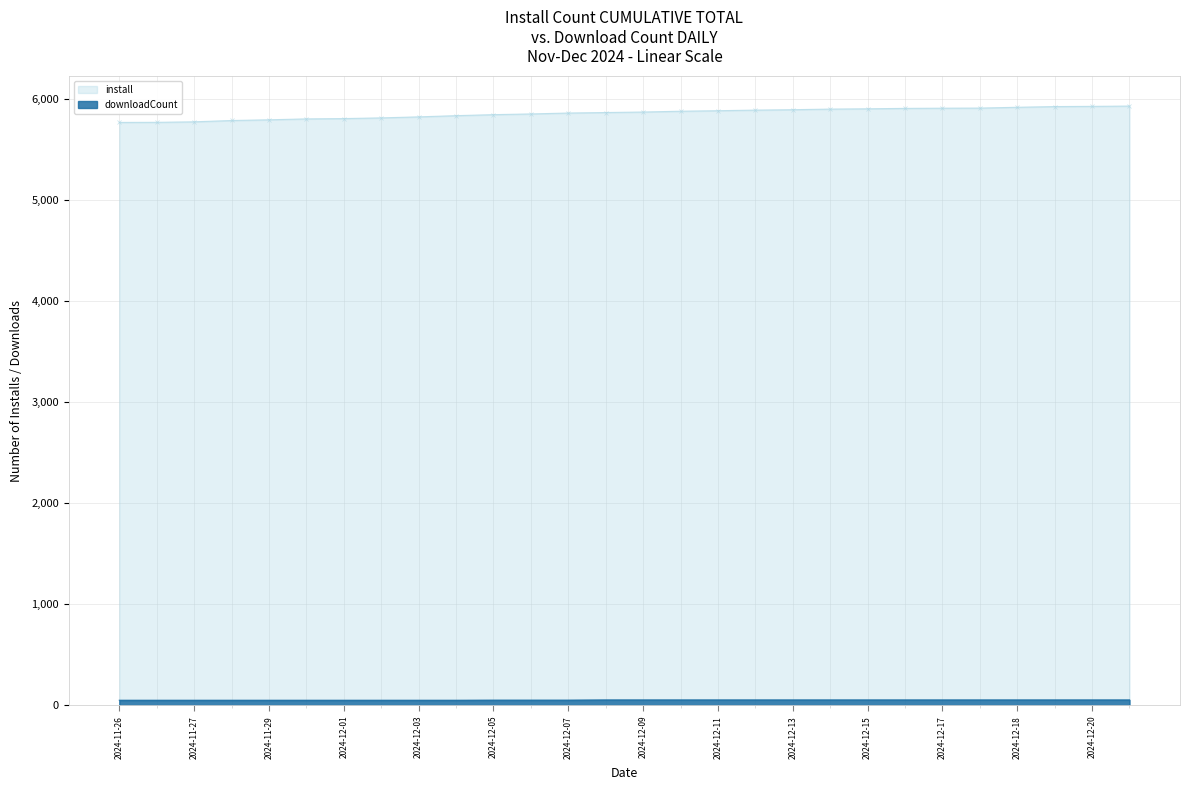

How many values in the install series exceed 5874?

13